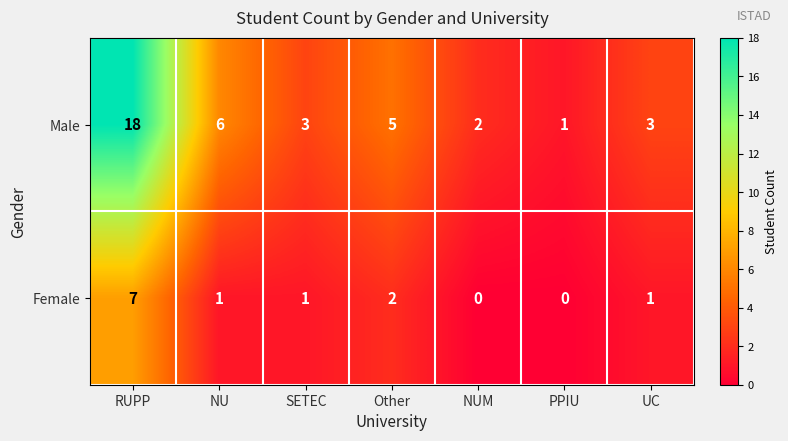

Which label corresponds to the largest value in the chart?

RUPP